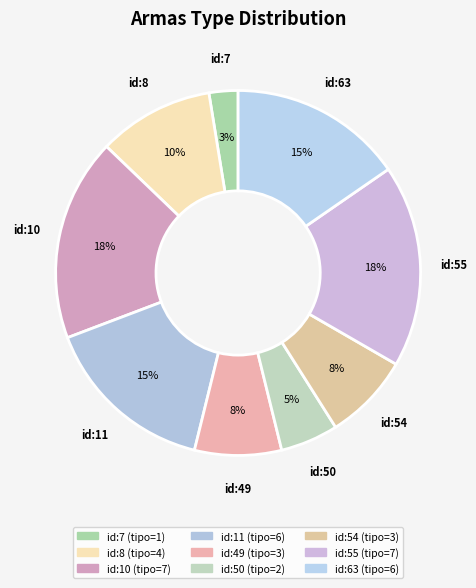

Count the number of slices in the pie.

9